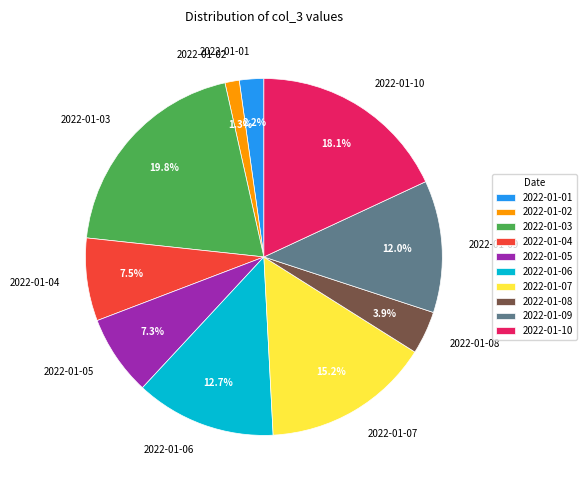

True or false: 2022-01-08 accounts for 18% of the total.

False